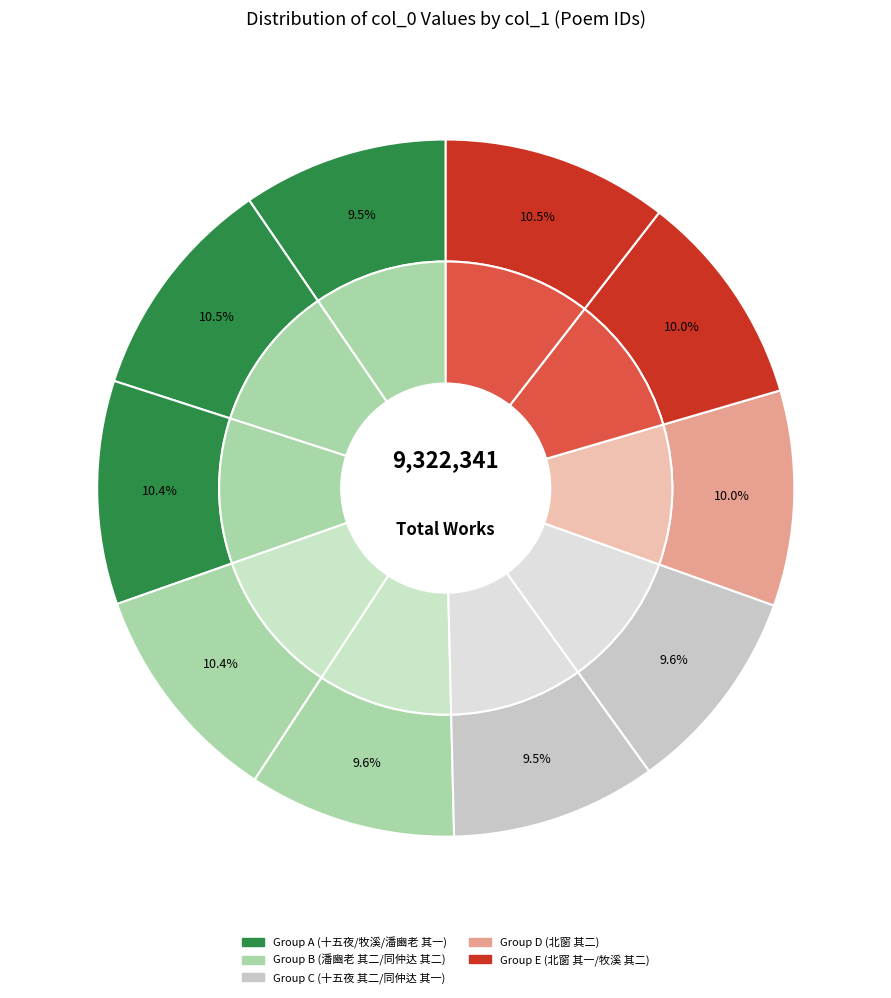

Which has a higher value, 牧溪上人为作戏墨因赋二首 其一 鹭 or 同仲达雪后踰小山游蔡氏园得红梅数枝奇绝因赋二首 其一?

牧溪上人为作戏墨因赋二首 其一 鹭